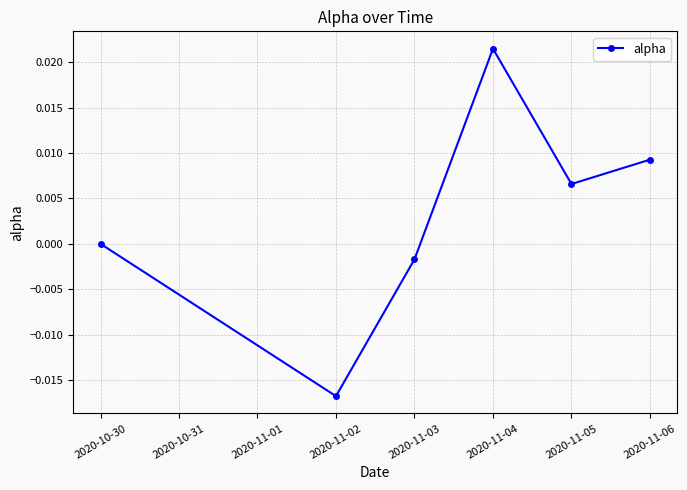

List the labels in order of value, largest first.

2020-11-04, 2020-11-06, 2020-11-05, 2020-10-30, 2020-11-03, 2020-11-02